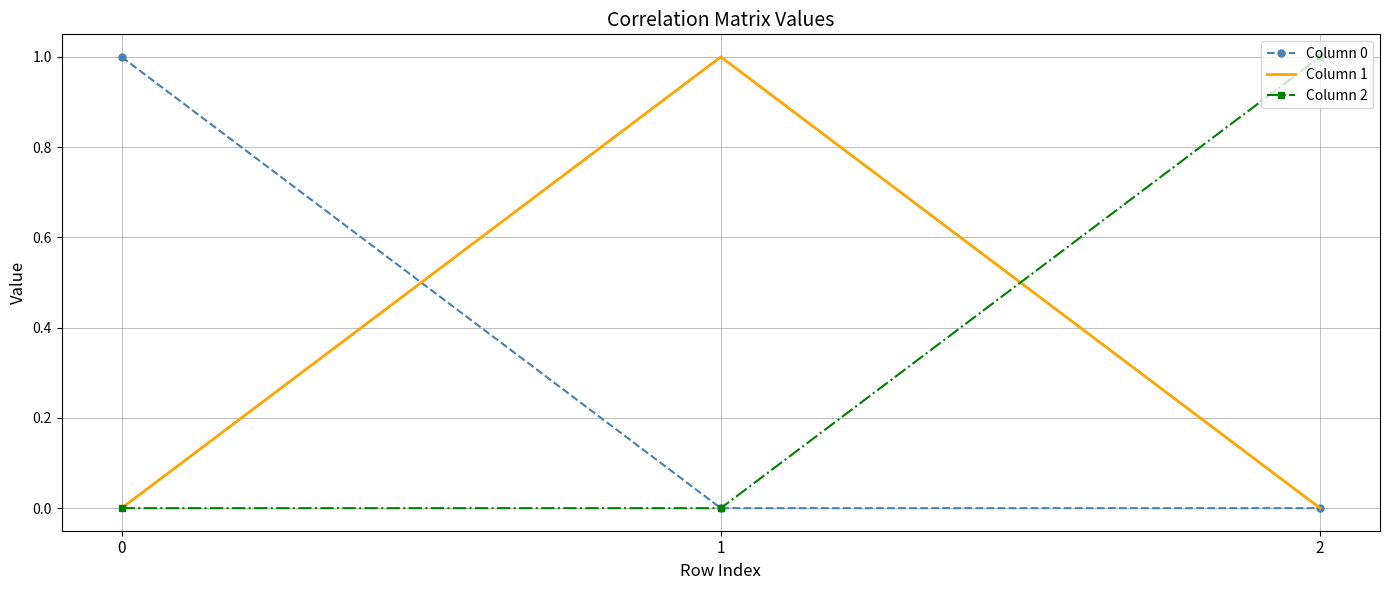

The value of Column 1 at 2 is 0.0. True or false?

True